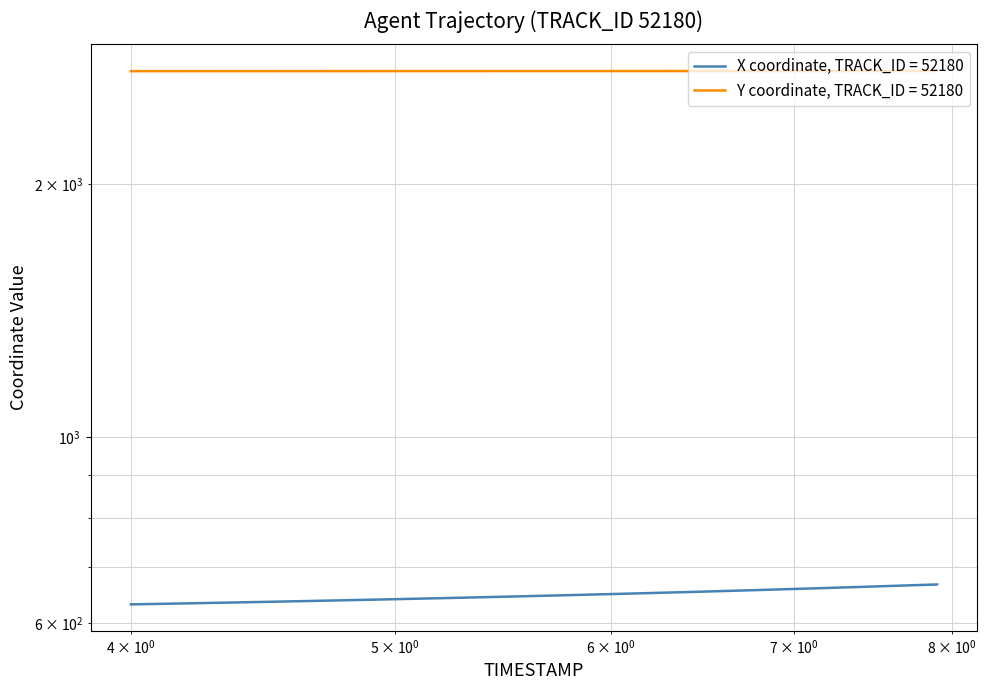

Rank the series by their maximum value, from lowest to highest.

X, Y